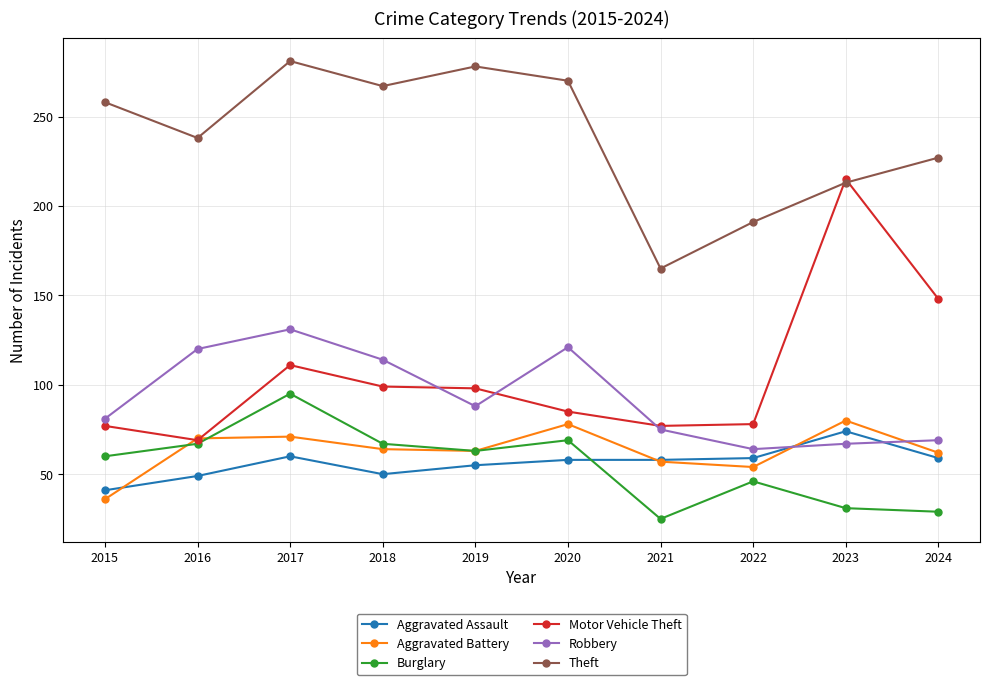

The value of Motor Vehicle Theft at 2015 is 77. True or false?

True